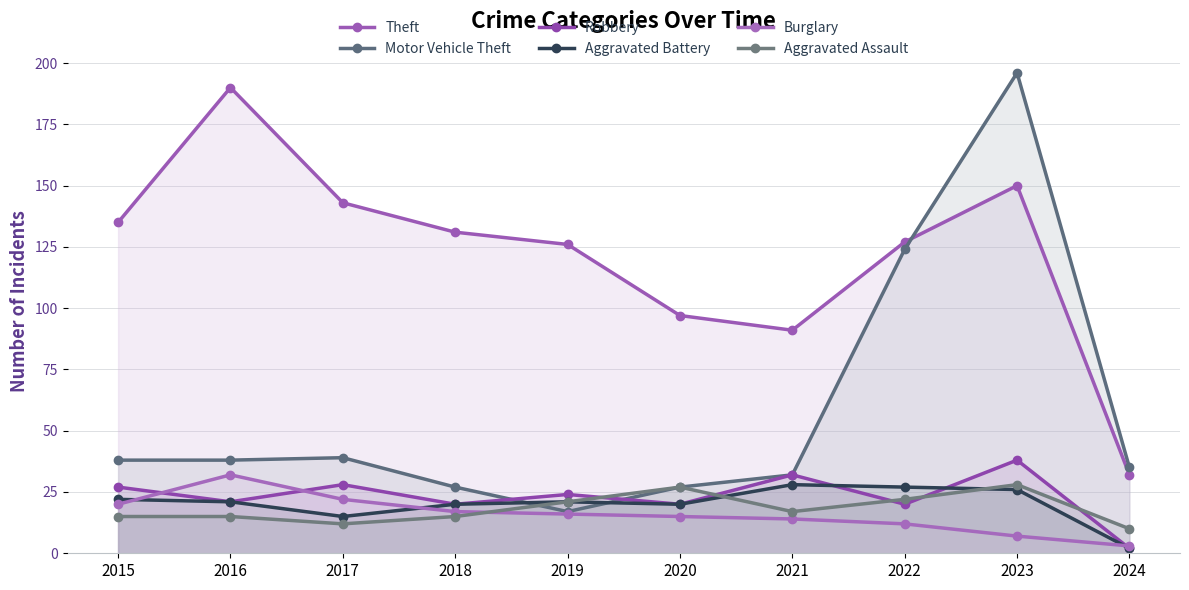

Reading left to right, transcribe all the data shown in this chart.

Theft: 2015=135	2016=190	2017=143	2018=131	2019=126	2020=97	2021=91	2022=127	2023=150	2024=32
Motor Vehicle Theft: 2015=38	2016=38	2017=39	2018=27	2019=17	2020=27	2021=32	2022=124	2023=196	2024=35
Robbery: 2015=27	2016=21	2017=28	2018=20	2019=24	2020=20	2021=32	2022=20	2023=38	2024=2
Aggravated Battery: 2015=22	2016=21	2017=15	2018=20	2019=21	2020=20	2021=28	2022=27	2023=26	2024=2
Burglary: 2015=20	2016=32	2017=22	2018=17	2019=16	2020=15	2021=14	2022=12	2023=7	2024=3
Aggravated Assault: 2015=15	2016=15	2017=12	2018=15	2019=21	2020=27	2021=17	2022=22	2023=28	2024=10